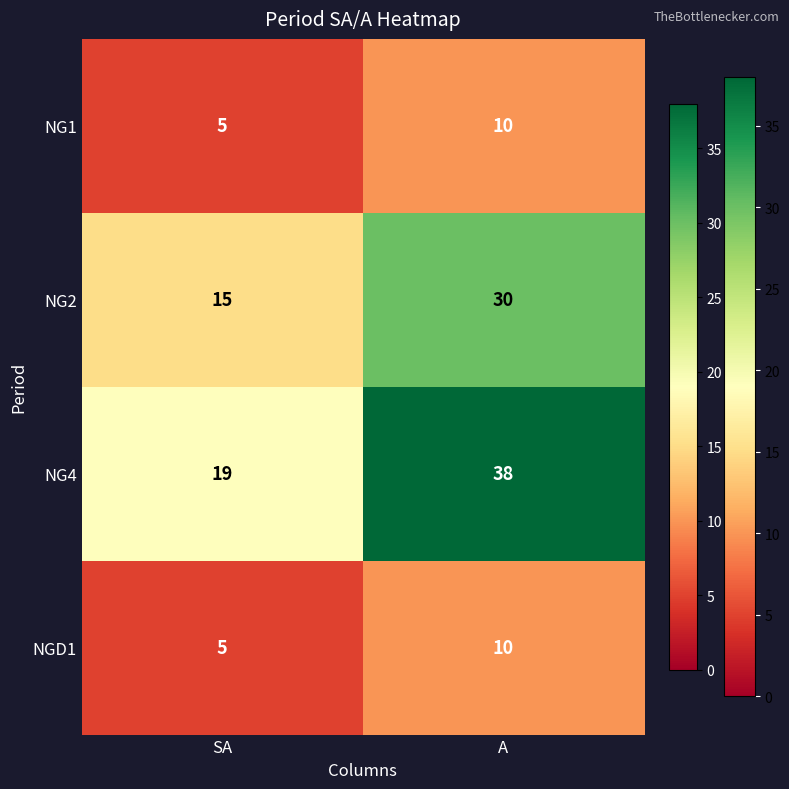

What is the total value across all series at SA?

44